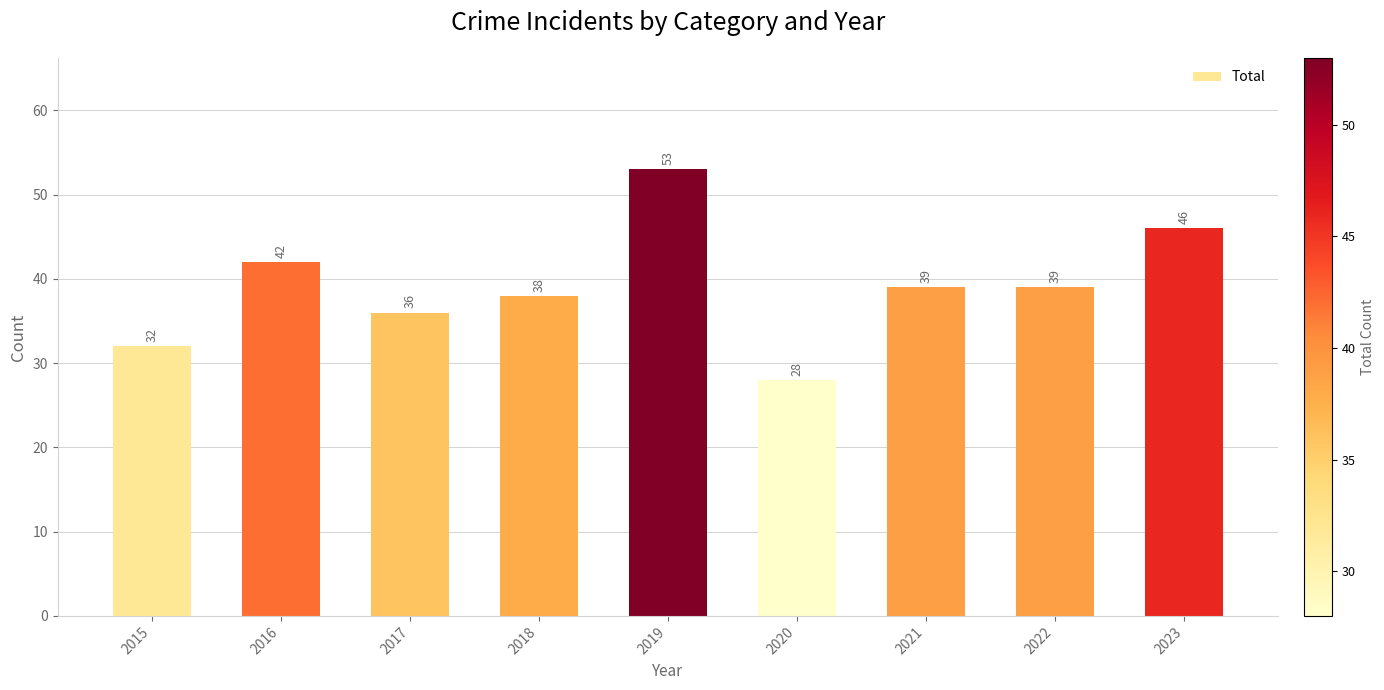

What is the difference between the maximum and minimum values?

25